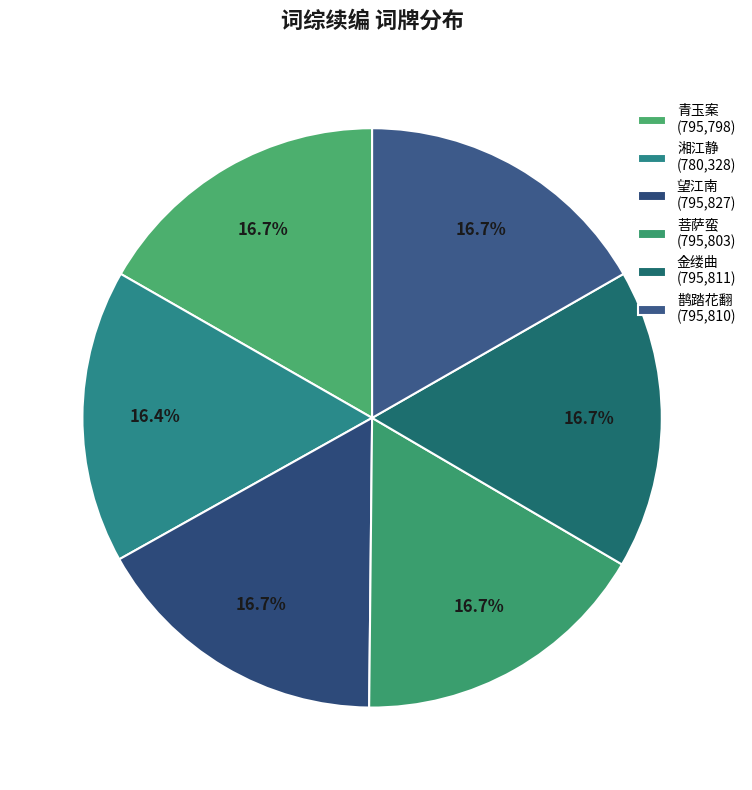

Rank the categories by value from highest to lowest.

望江南, 金缕曲, 鹊踏花翻, 菩萨蛮, 青玉案, 湘江静